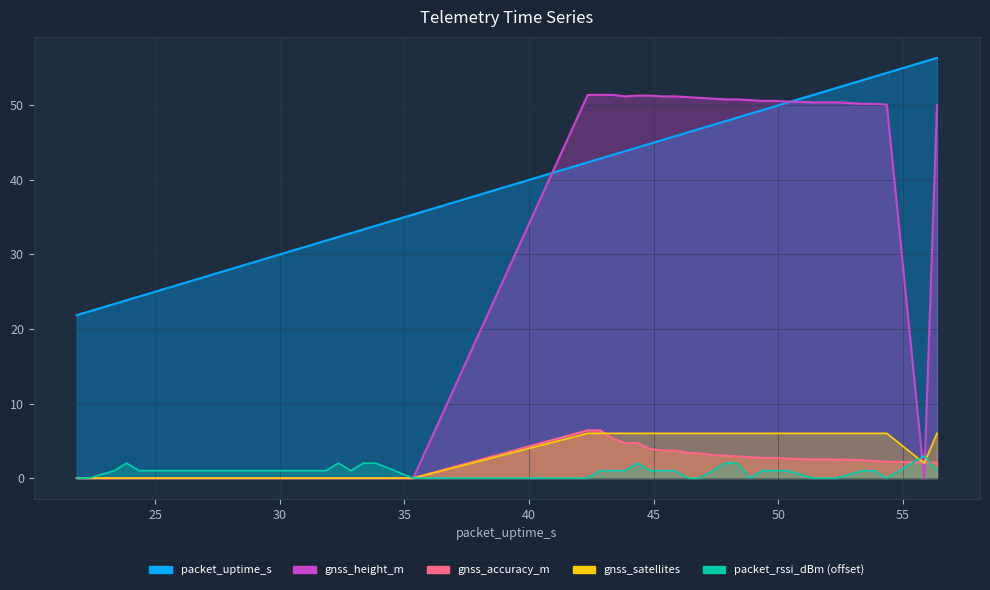

How many lines are shown in the chart?

5